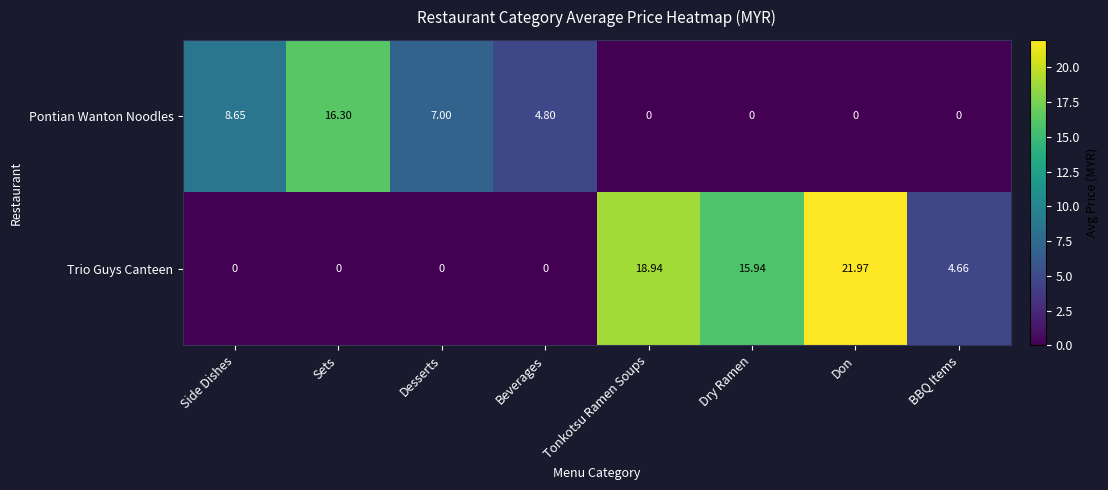

List the series in order of their peak value, lowest first.

Pontian Wanton Noodles, Trio Guys Canteen